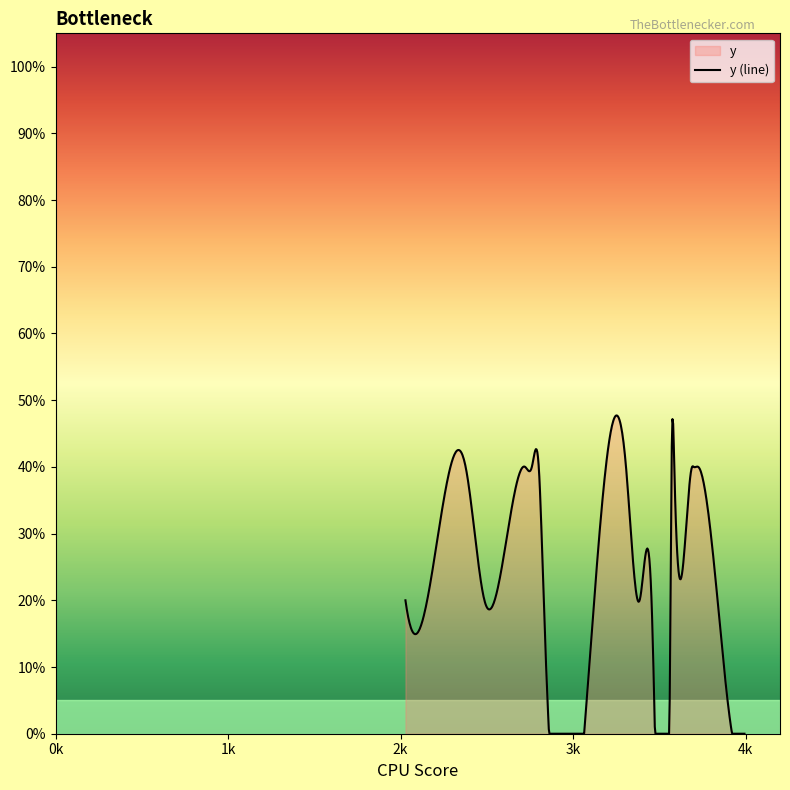

Count the number of data series in this chart.

1